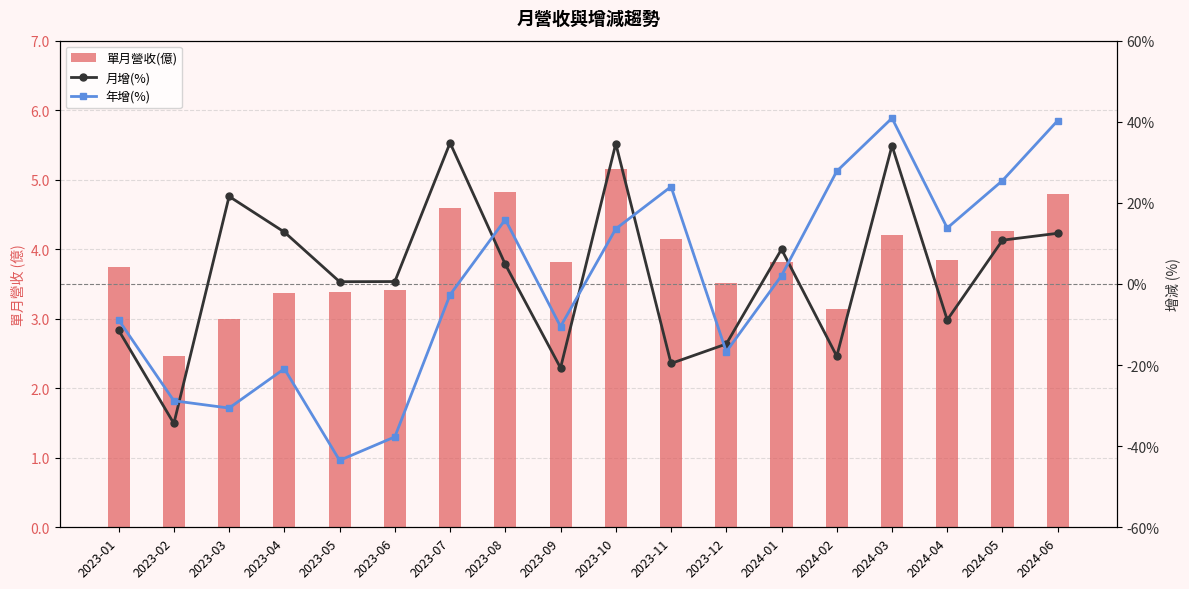

What is the average value of the 年增(%) series?

0.2